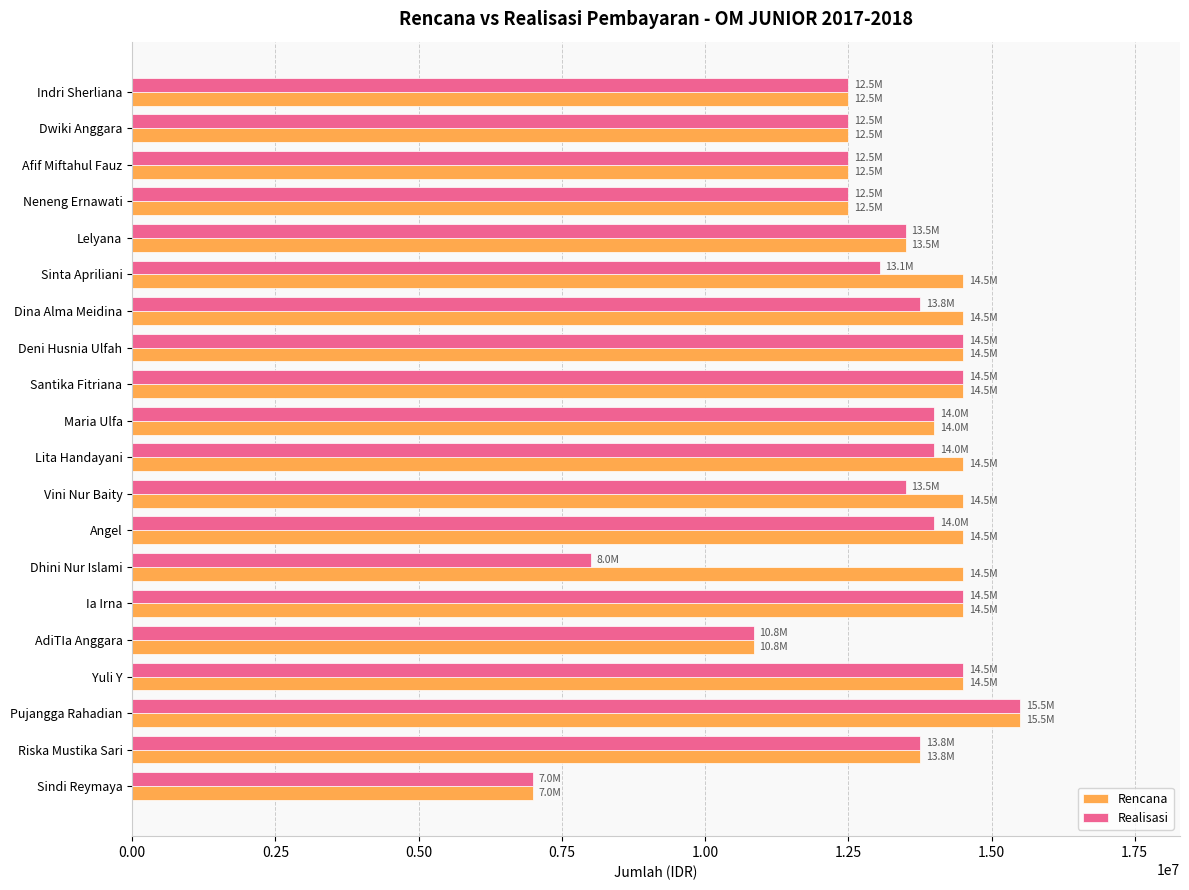

What are all the series names shown in the legend?

Rencana, Realisasi